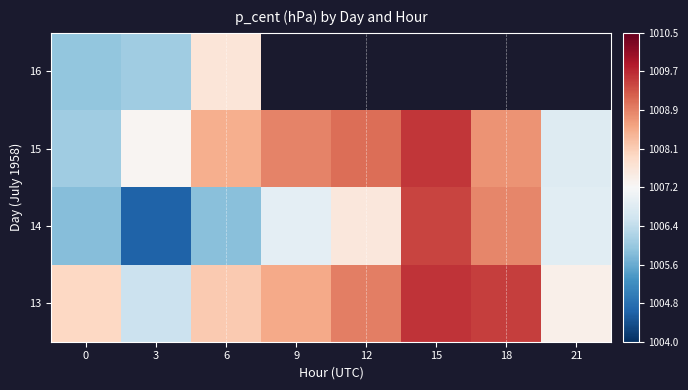

Which series has the widest spread of values?

14